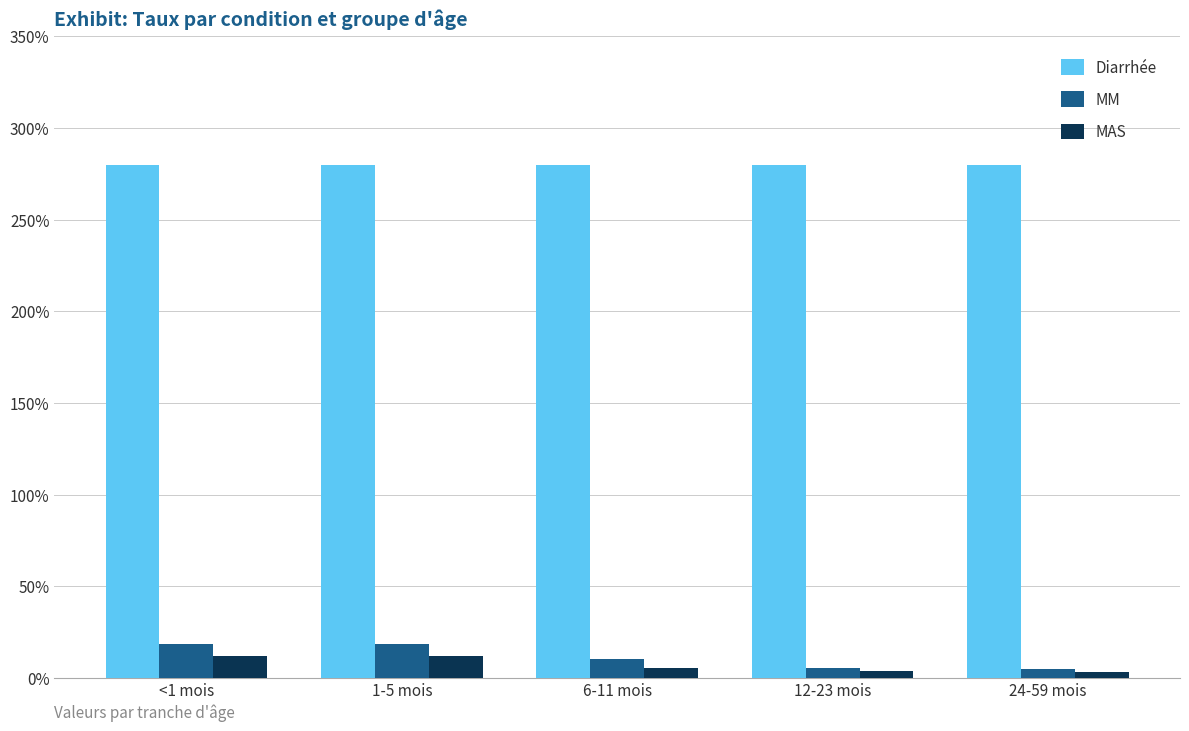

Is the value of Diarrhée at 24-59 mois greater than the value of MAS at 6-11 mois?

Yes